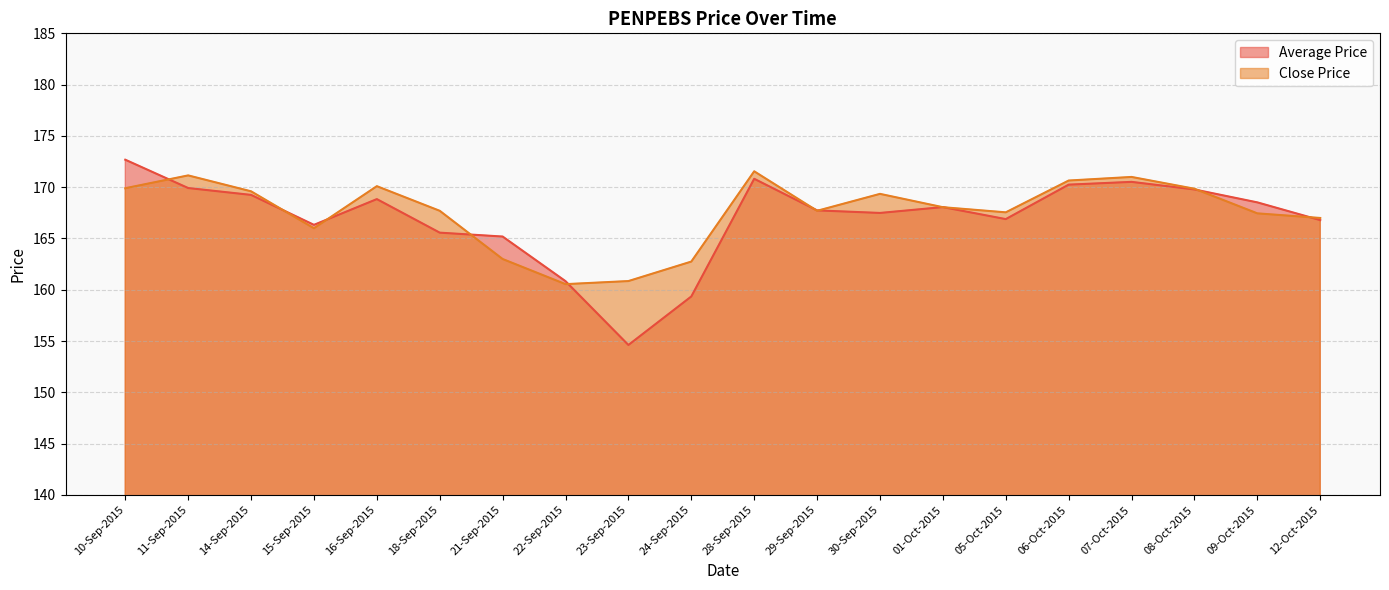

At which label does Average Price first exceed 168?

10-Sep-2015